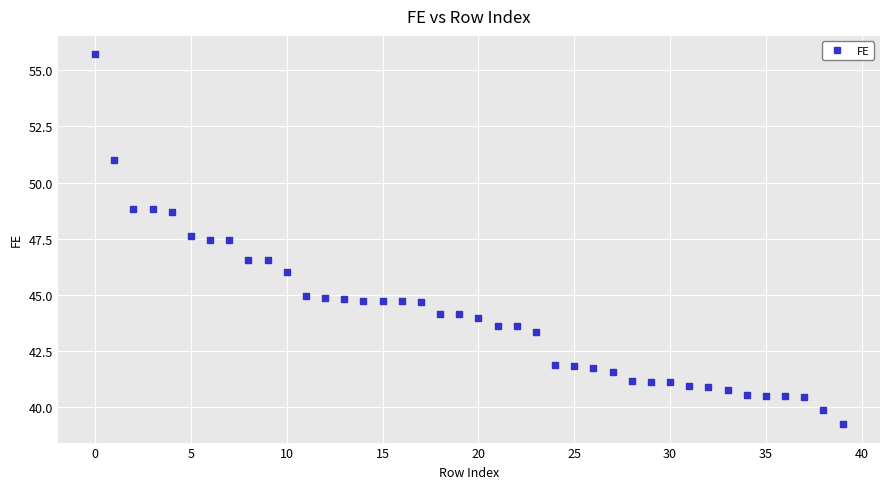

What is the range of Y values (max minus min)?

16.5